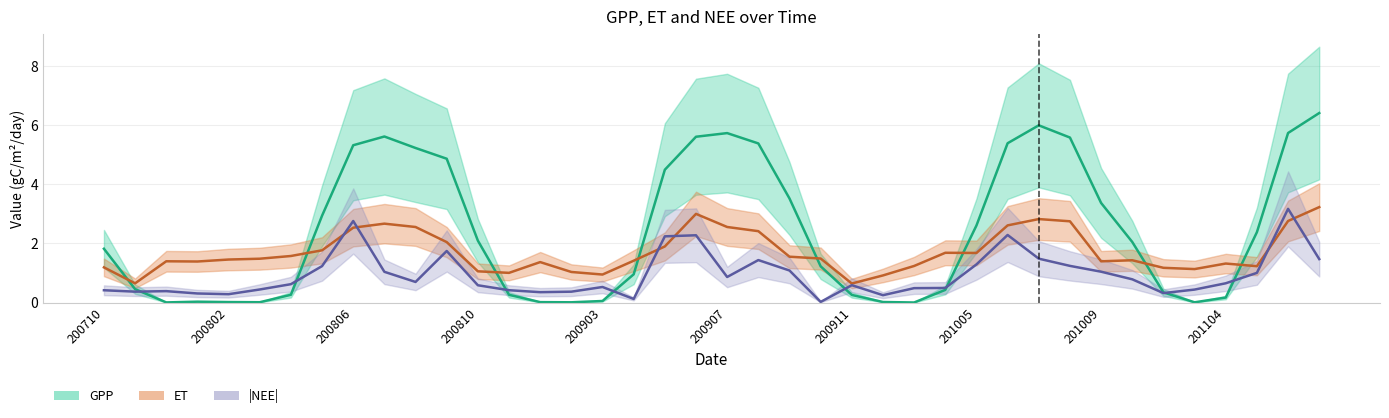

At which category does the chart reach its peak across all series?

39